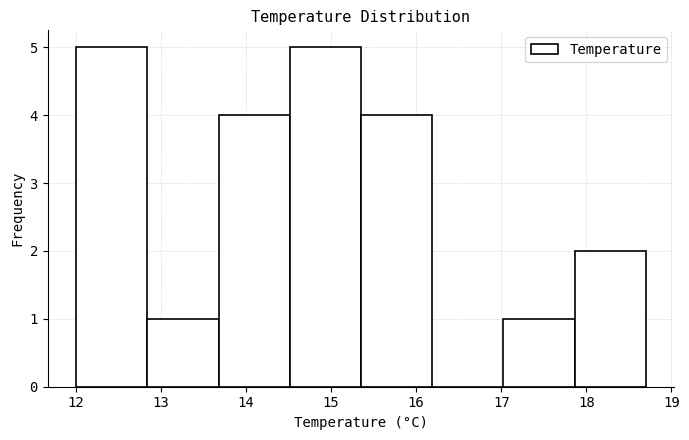

Reading left to right, transcribe this chart: for each bar, give the range it covers on the x-axis and its height. Neither the bar edges nor the heights are printed on the chart, so give them approximately, as read against the axes.

12.0 to 12.8: 5
12.8 to 13.7: 1
13.7 to 14.5: 4
14.5 to 15.4: 5
15.4 to 16.2: 4
16.2 to 17.0: 0
17.0 to 17.9: 1
17.9 to 18.7: 2